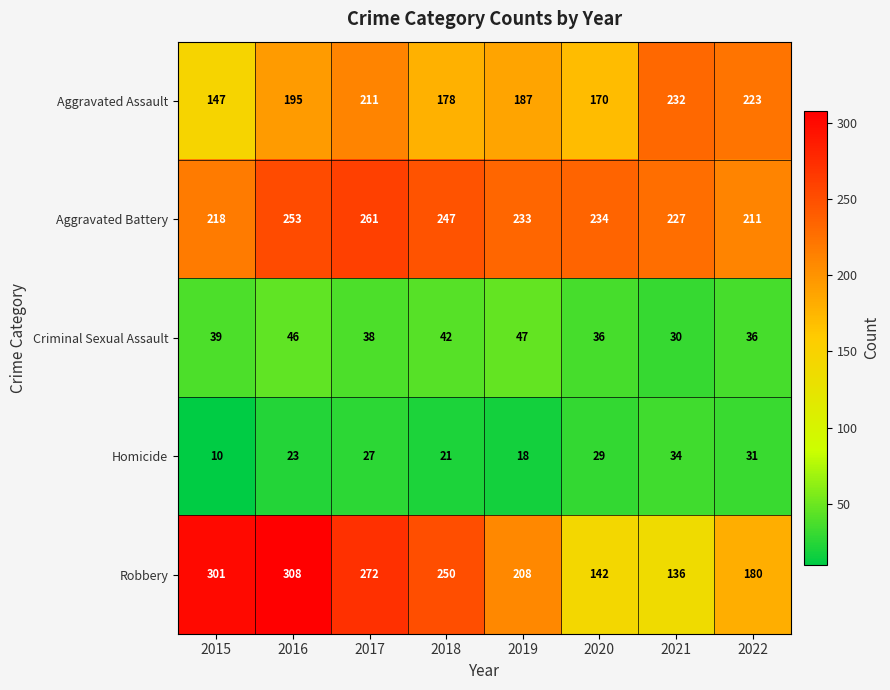

What is the total value across all series at 2018?

738